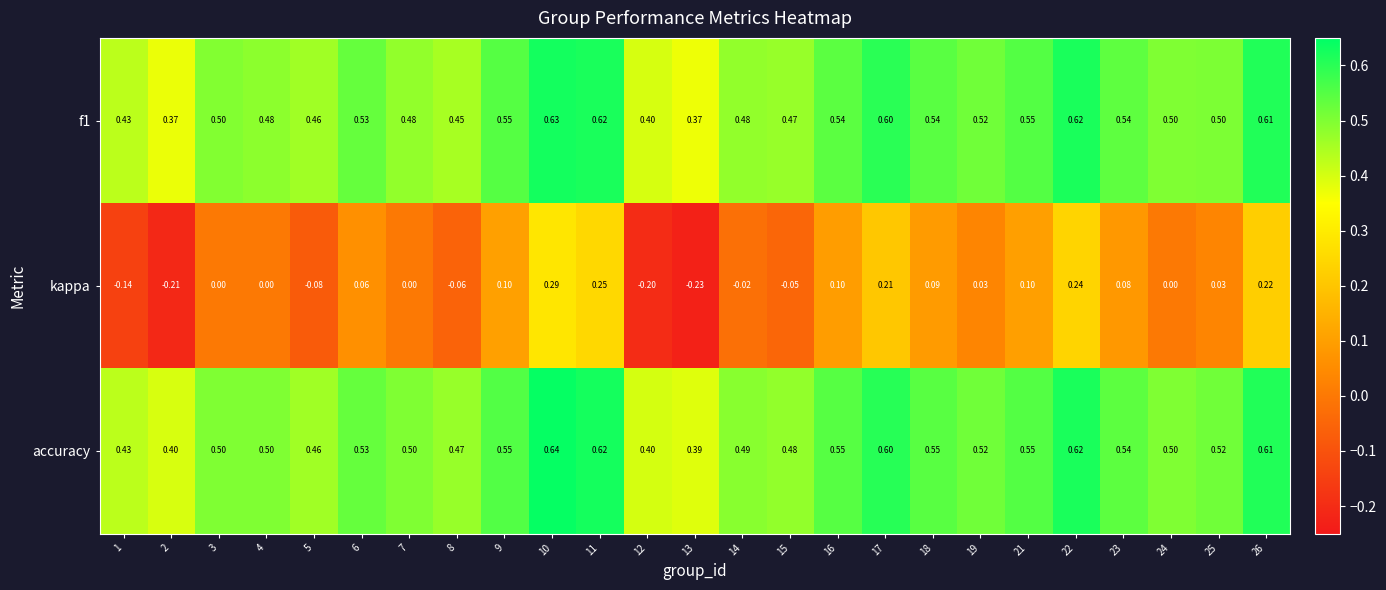

Which series has the largest total across all categories?

accuracy